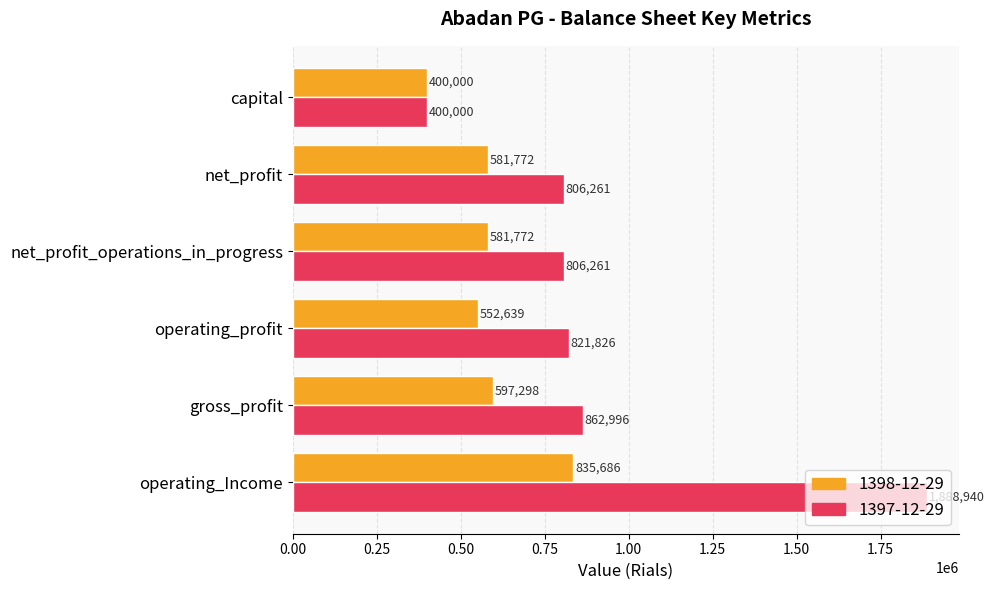

What is the difference between the highest and lowest values at net_profit_operations_in_progress?

224489